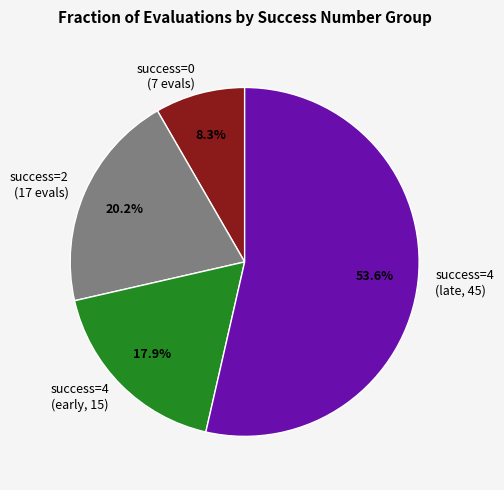

What portion of the pie excludes success=4 (early, 15)?

82.1%